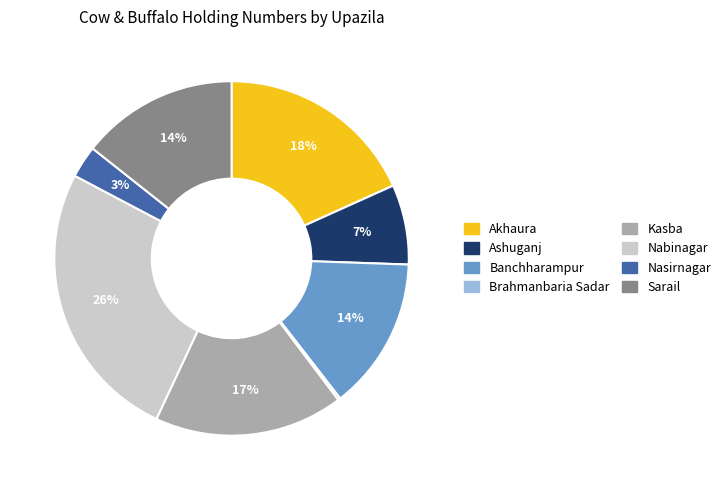

Combined, do Nabinagar and Kasba account for over 50%?

No